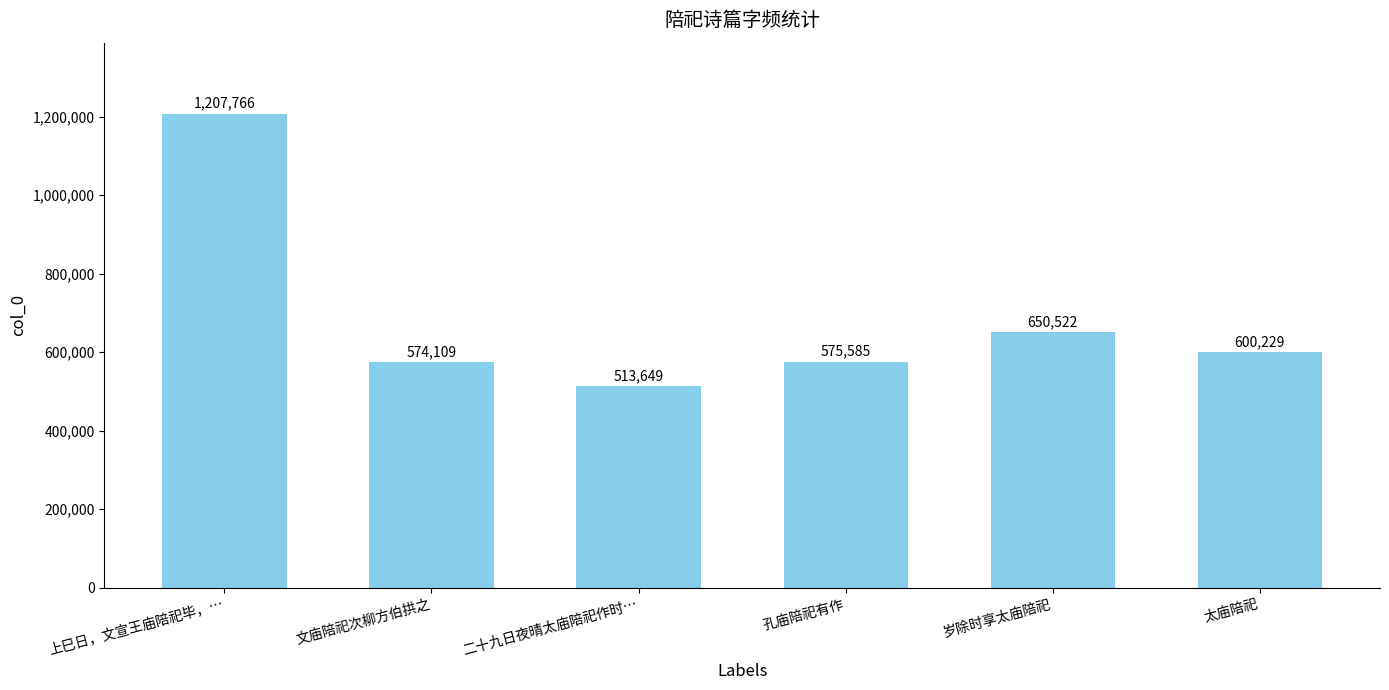

What is the value of the 2nd bar from the left?

574109